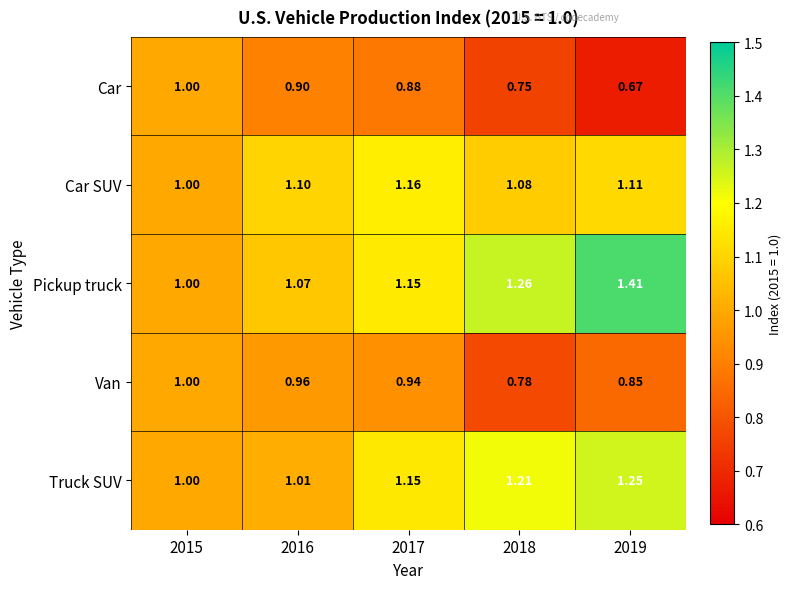

Which series has the largest total across all categories?

Pickup truck